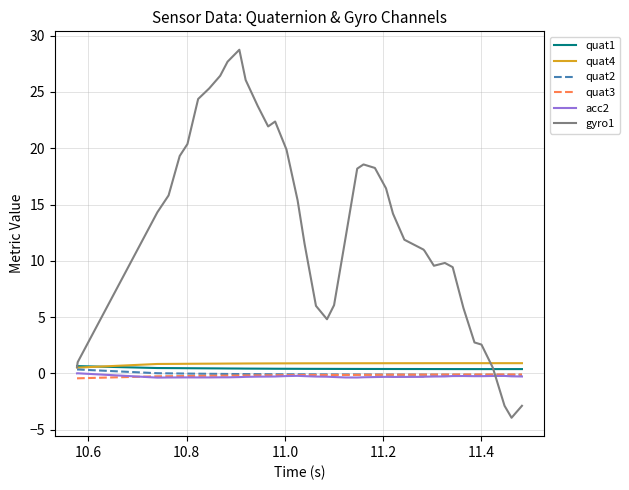

Which series has the largest range (max minus min)?

gyro1